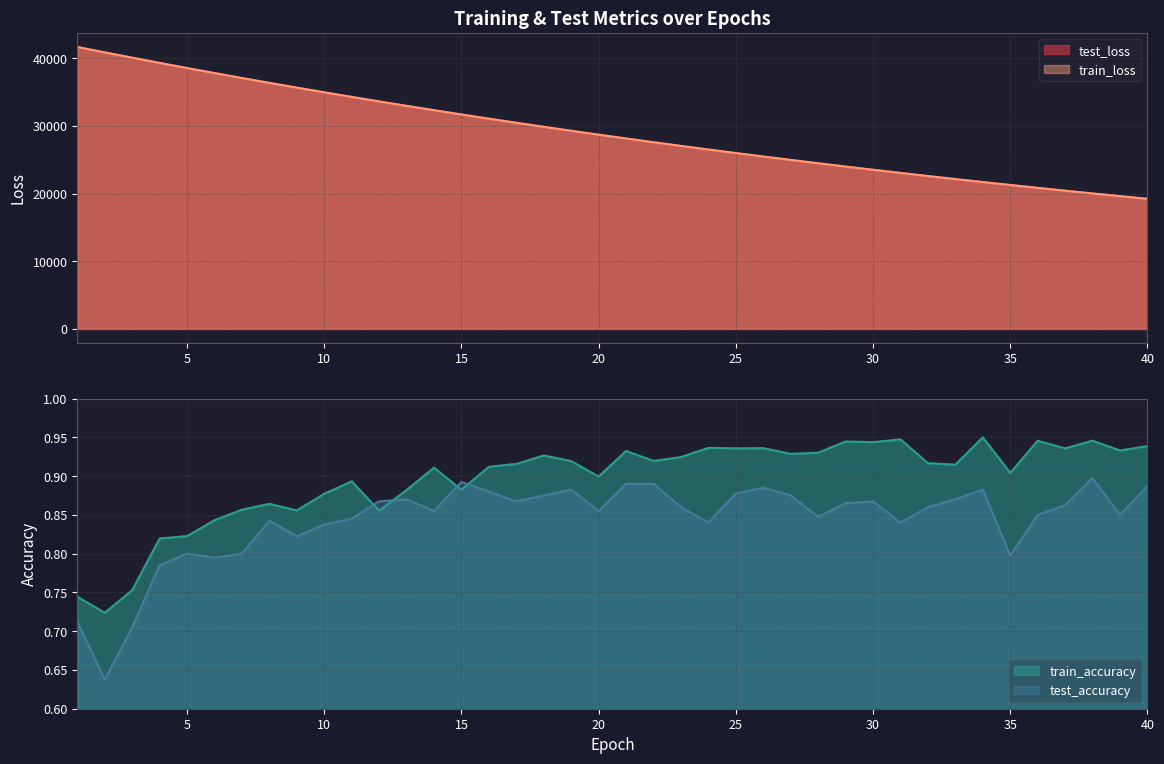

True or false: train_accuracy and train_loss cross at least once.

False